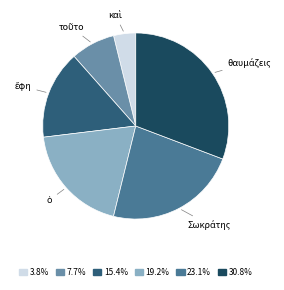

Is 30.8% the majority of the pie?

No